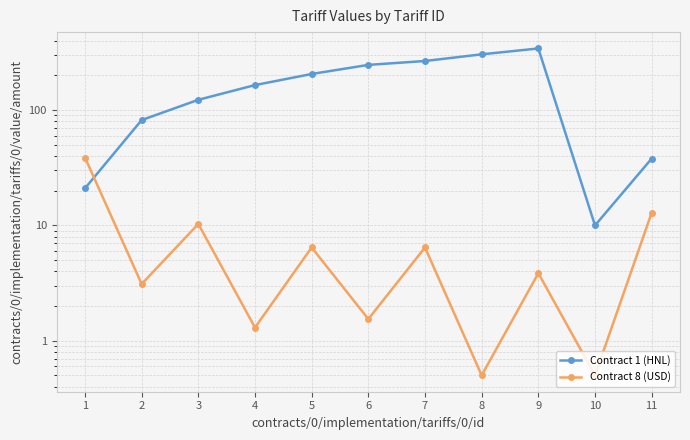

What is the value of the Contract 8 (USD) point at the 1st from the left?

38.8